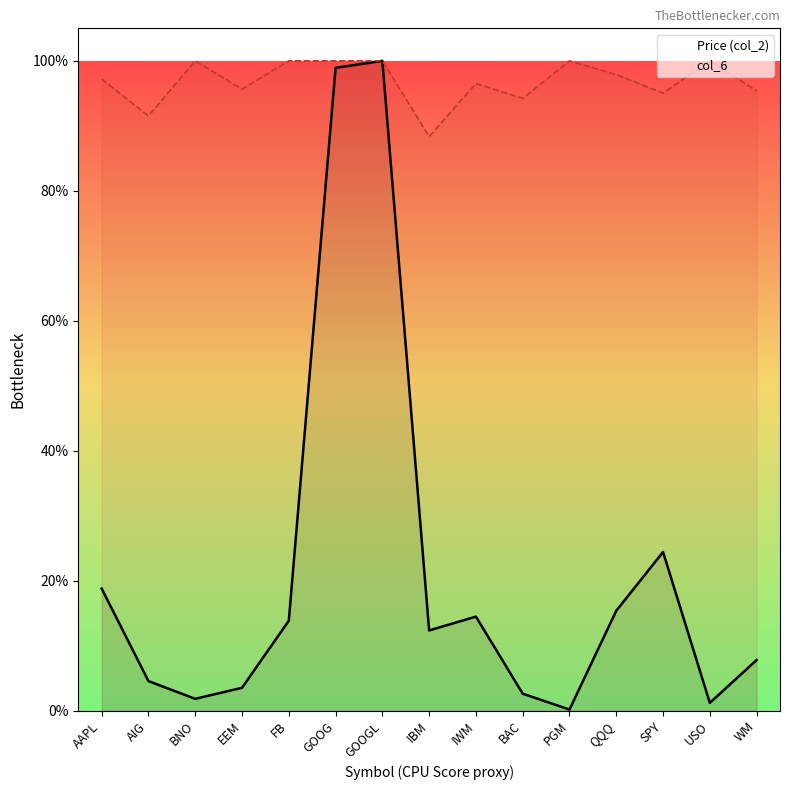

What position from the right is BAC?

6